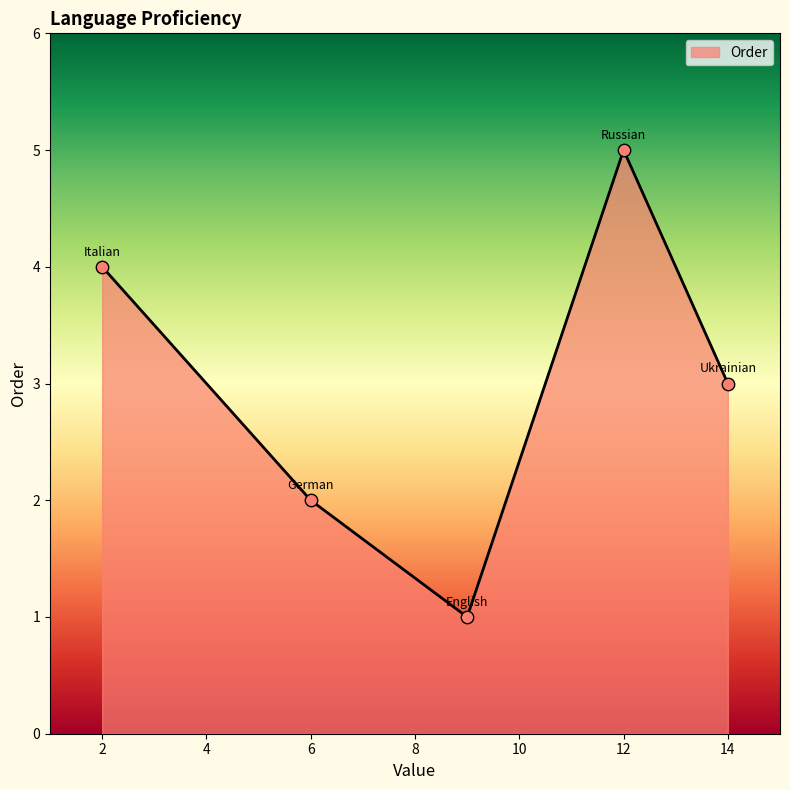

True or false: the data has more than 2 interior local peaks.

False